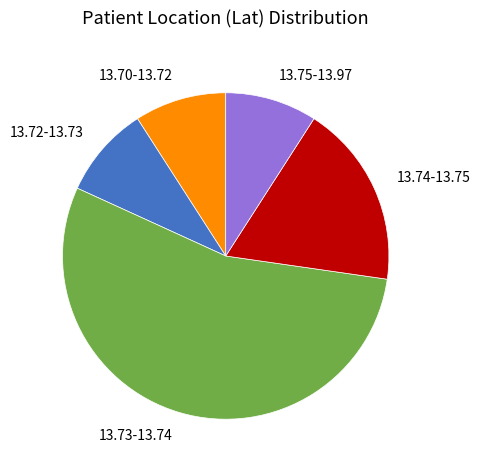

Is the sum of 13.73-13.74 and 13.74-13.75 greater than half?

Yes